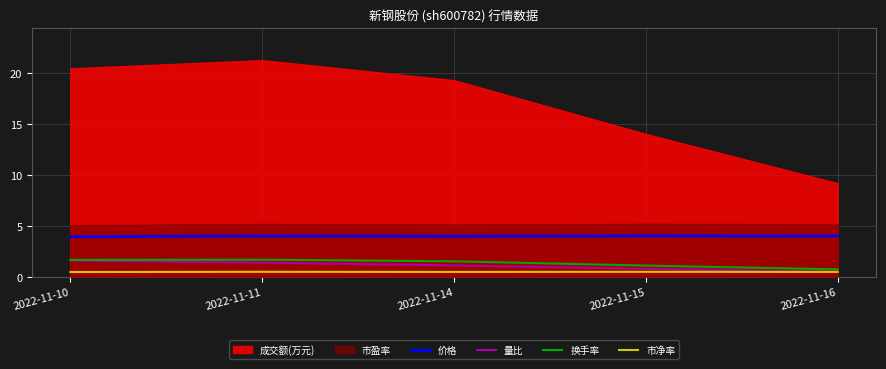

What is the highest value of the 市净率 series?

0.5